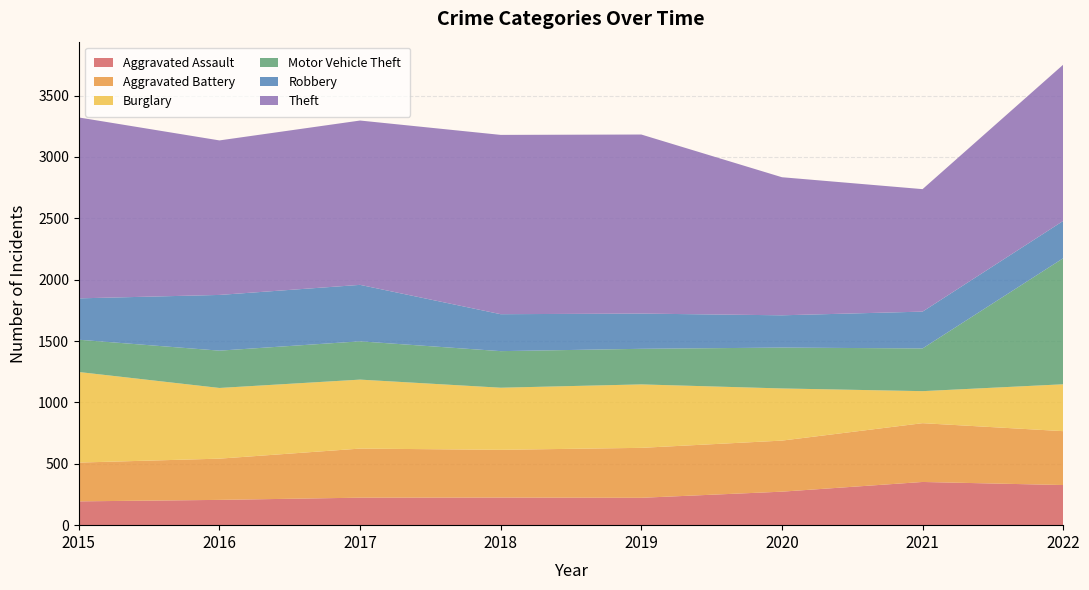

Reading right to left, transcribe all the data shown in this chart.

Aggravated Assault: 2022=327	2021=352	2020=273	2019=223	2018=225	2017=224	2016=206	2015=194
Aggravated Battery: 2022=439	2021=479	2020=416	2019=407	2018=389	2017=400	2016=336	2015=316
Burglary: 2022=382	2021=261	2020=425	2019=517	2018=506	2017=562	2016=576	2015=738
Motor Vehicle Theft: 2022=1027	2021=348	2020=333	2019=290	2018=298	2017=312	2016=304	2015=263
Robbery: 2022=304	2021=300	2020=263	2019=287	2018=301	2017=460	2016=454	2015=337
Theft: 2022=1273	2021=998	2020=1125	2019=1459	2018=1461	2017=1339	2016=1259	2015=1474